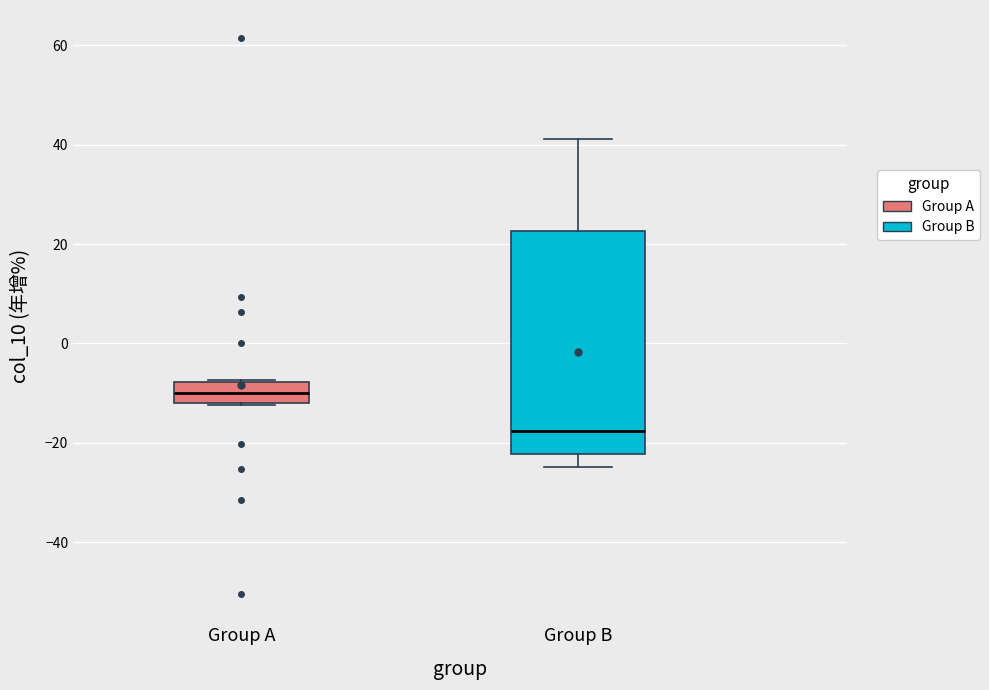

Comparing the boxes themselves (not the whiskers), which one is the tallest?

Group B